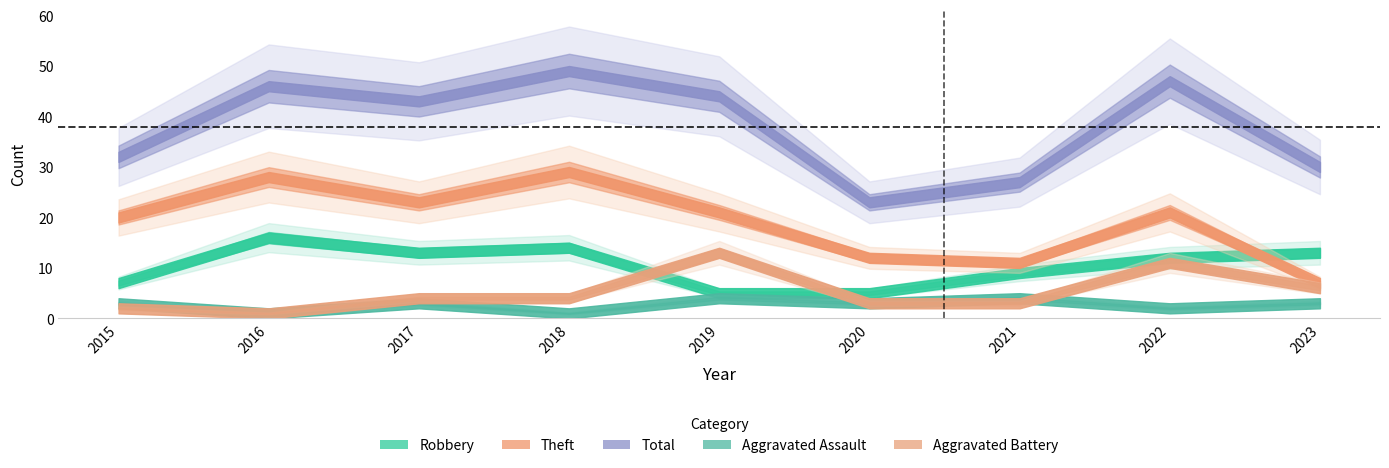

The Aggravated Assault series shows 1 at 2017. True or false?

False